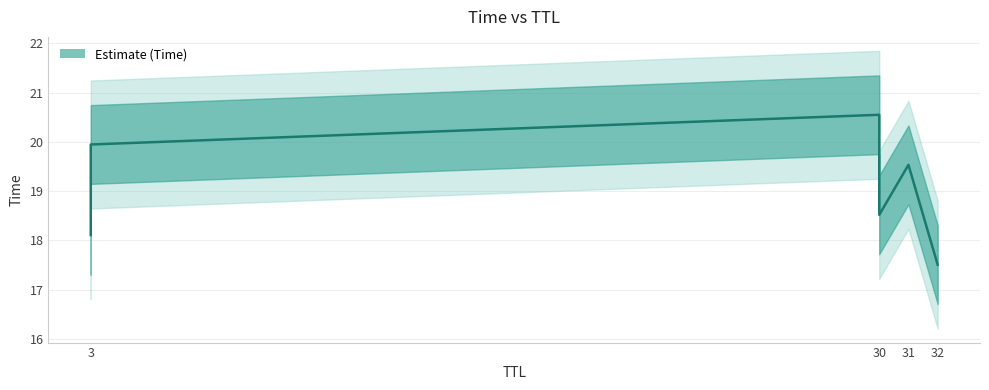

What is the difference between the values at 30 and 3?

2.4